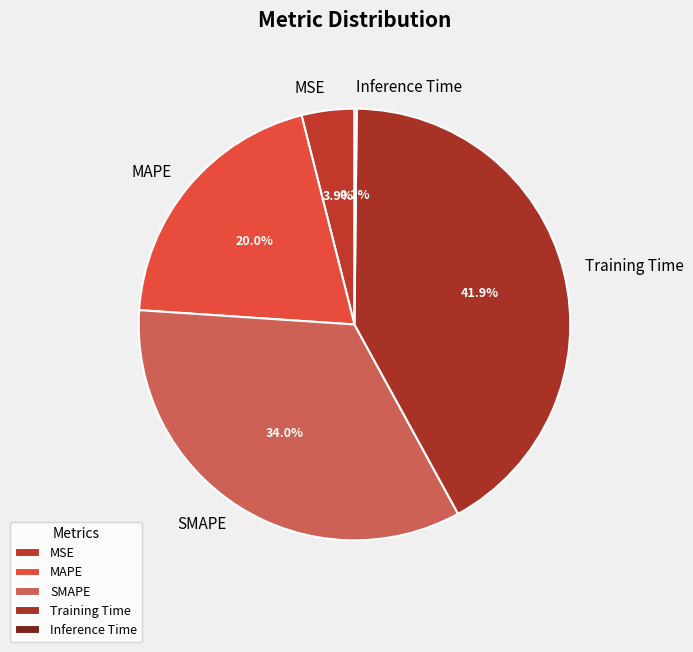

What percentage is NOT represented by MSE?

96.1%